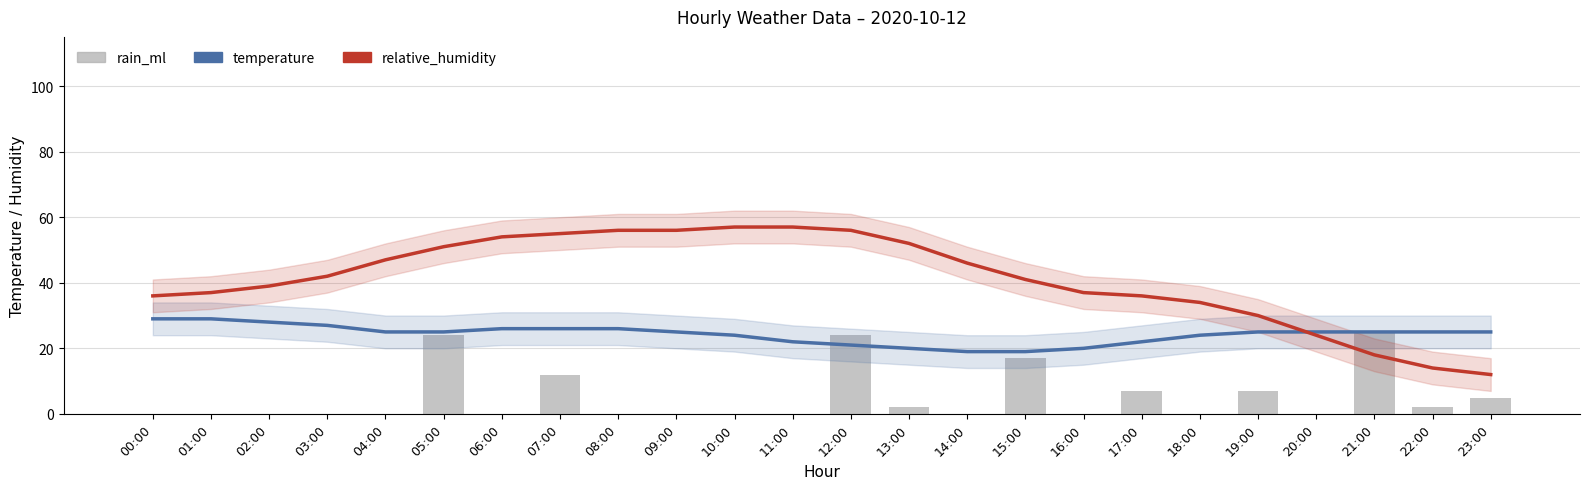

How many data points does each series have?

24